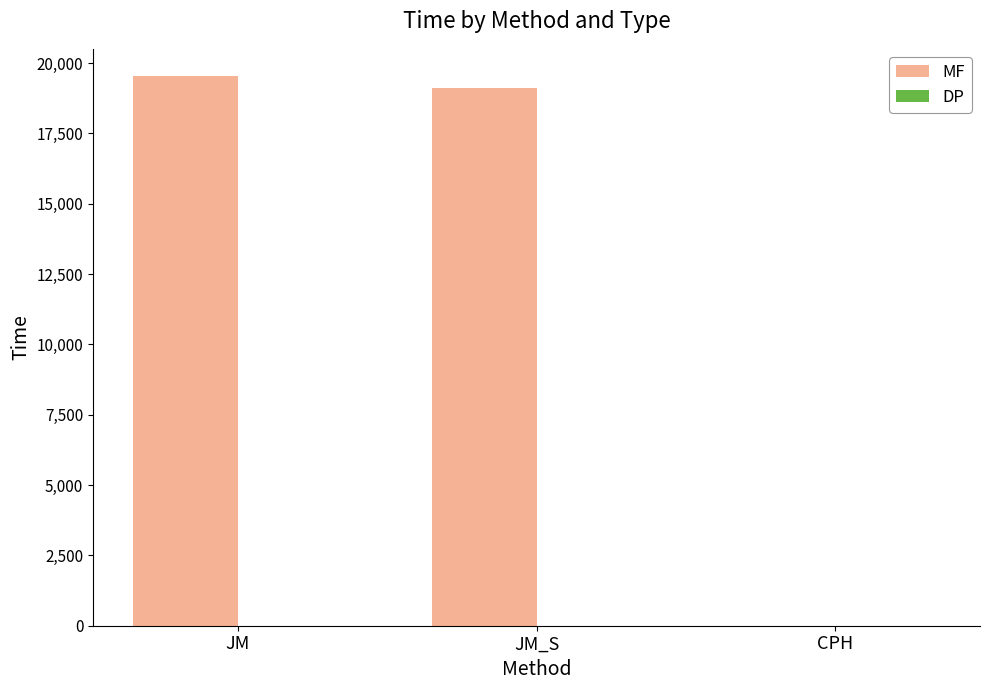

What is the sum of all MF values?

38639.3